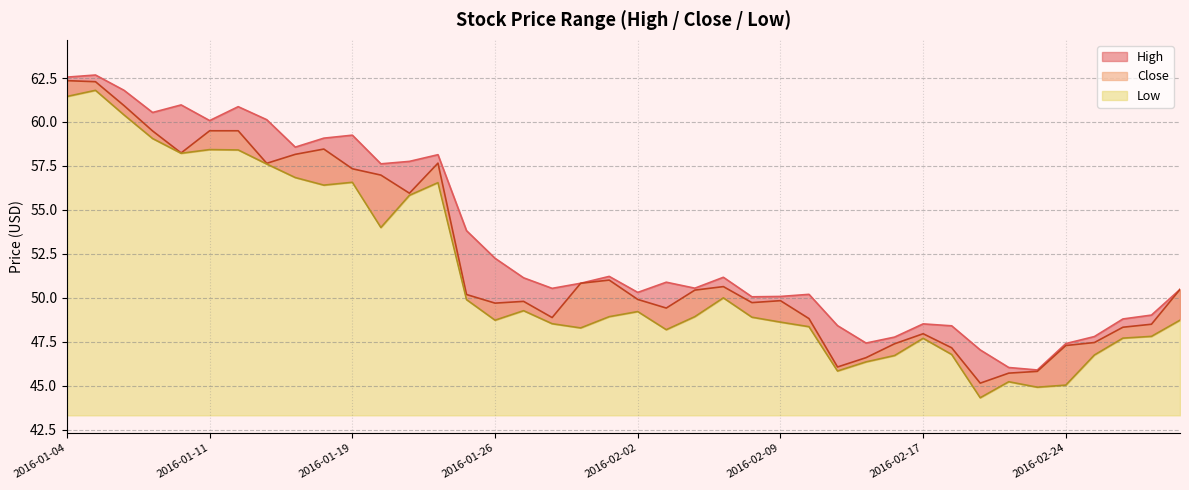

What is the difference between the highest and lowest values at 2016-02-26?

1.1